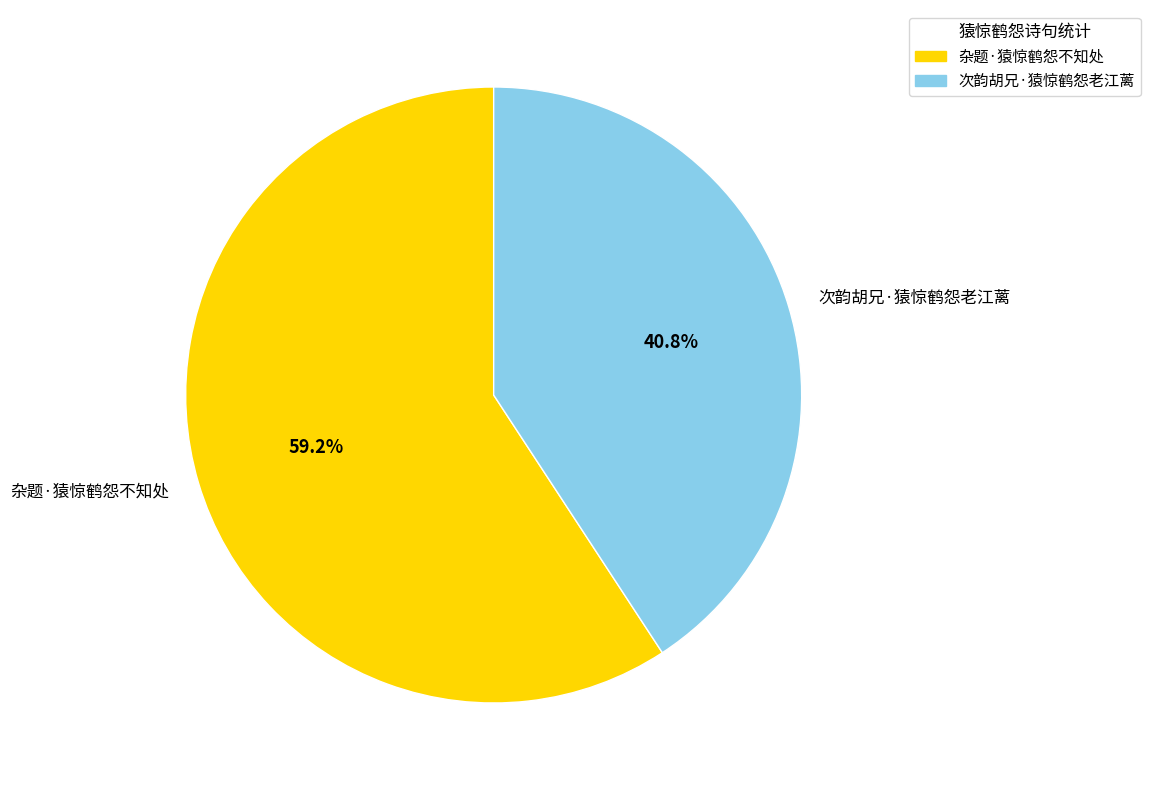

Which slice is the smallest?

次韵胡兄·猿惊鹤怨老江蓠